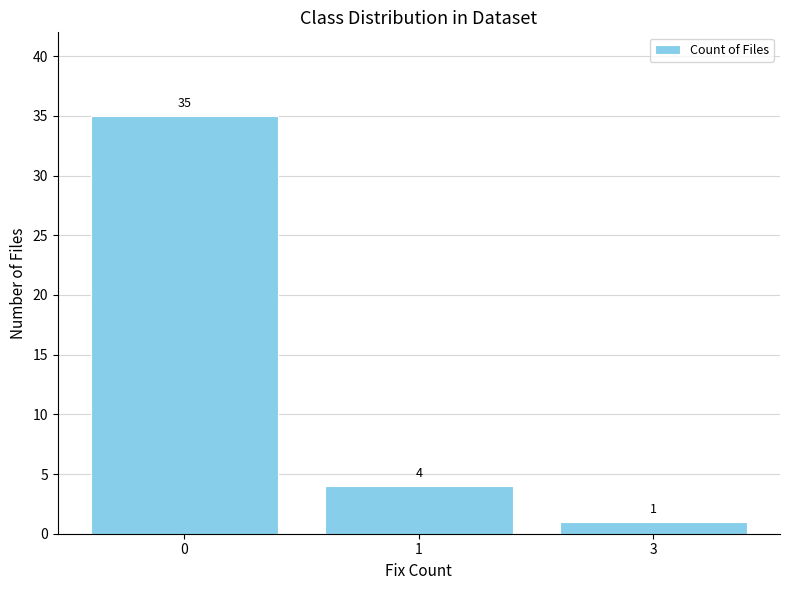

How many data points are less than 4?

1